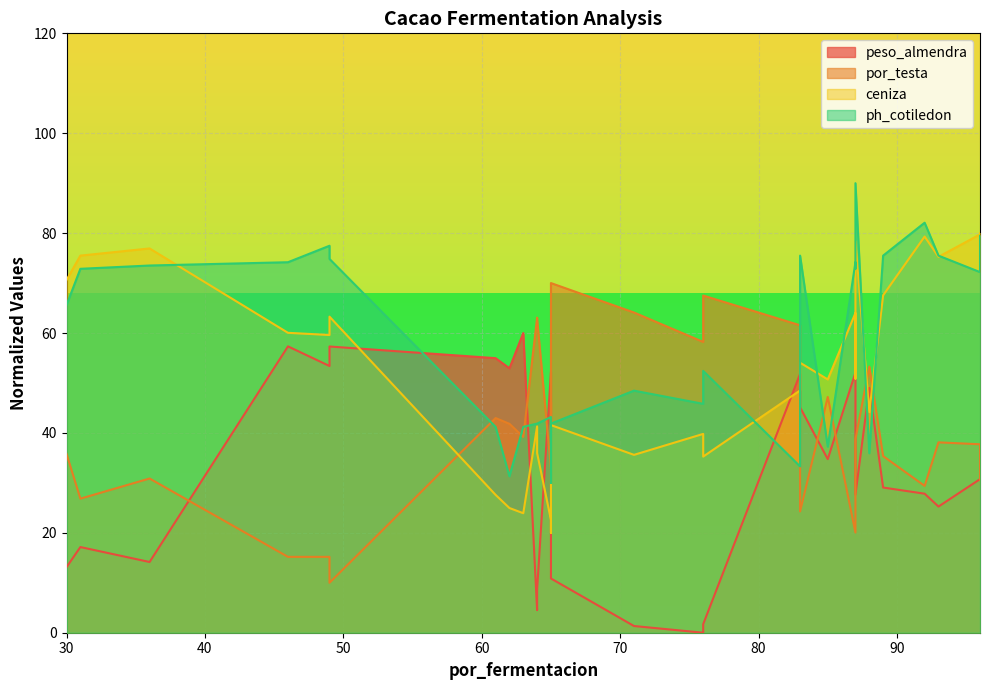

Where is the first local maximum for ph_cotiledon?

49